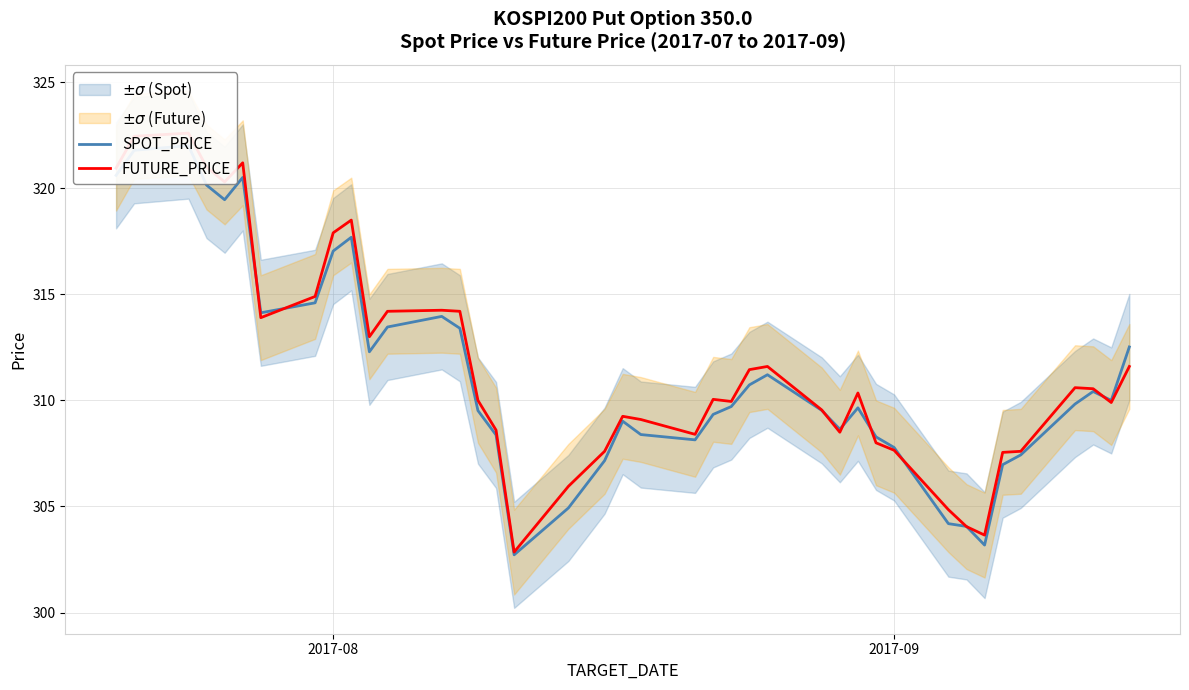

How many times do FUTURE_PRICE and SPOT_PRICE cross each other?

9